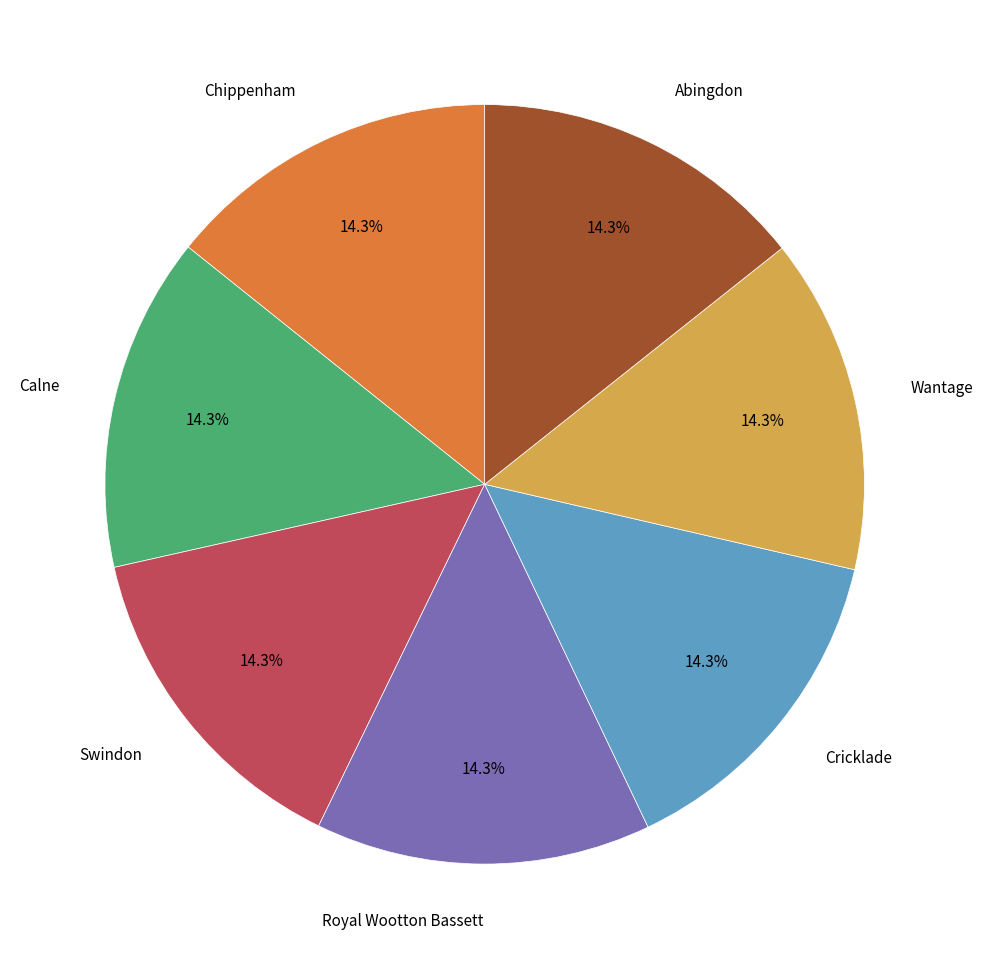

Is there any slice that represents more than half of the pie?

No